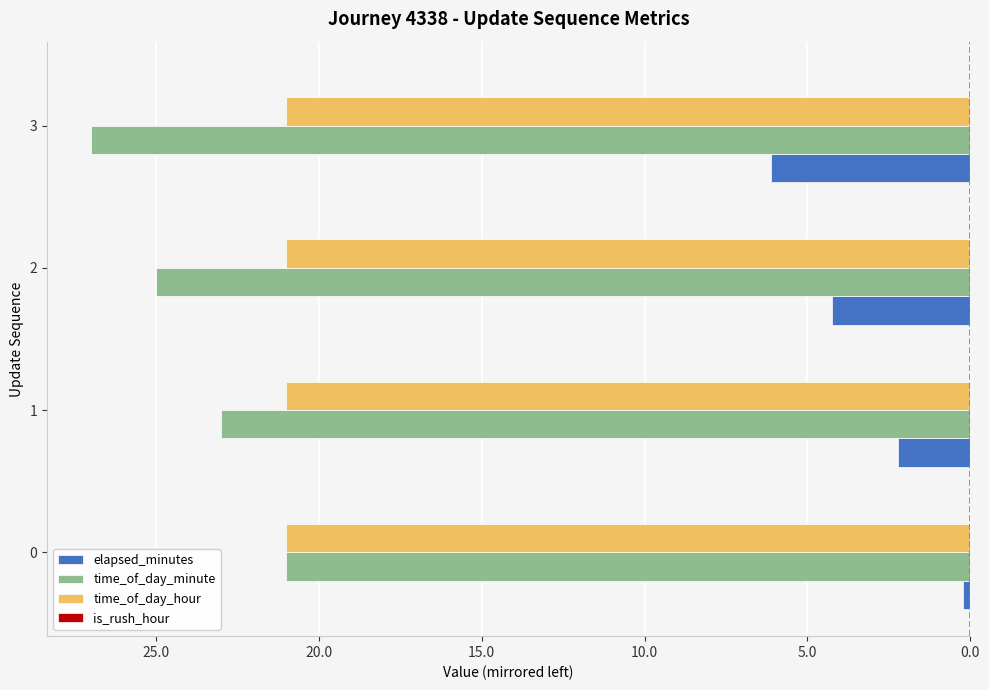

Which series has the widest spread of values?

time_of_day_minute